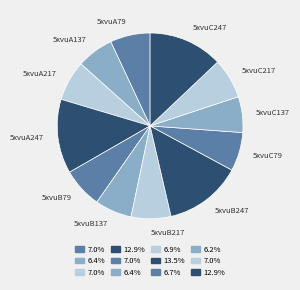

Is there any slice that represents more than half of the pie?

No